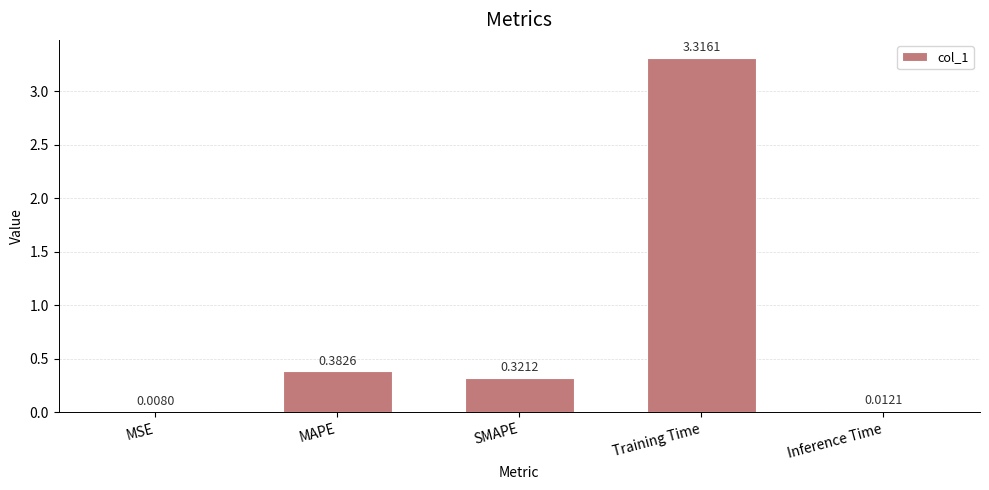

Read the value at Training Time.

3.3